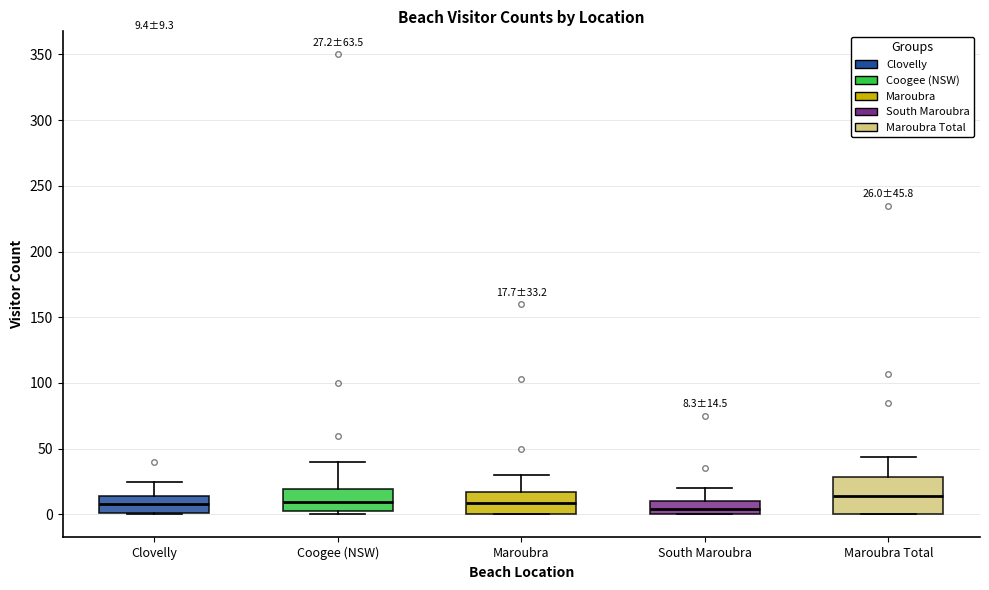

Which box is the tallest, from its lower edge to its upper edge?

Maroubra Total